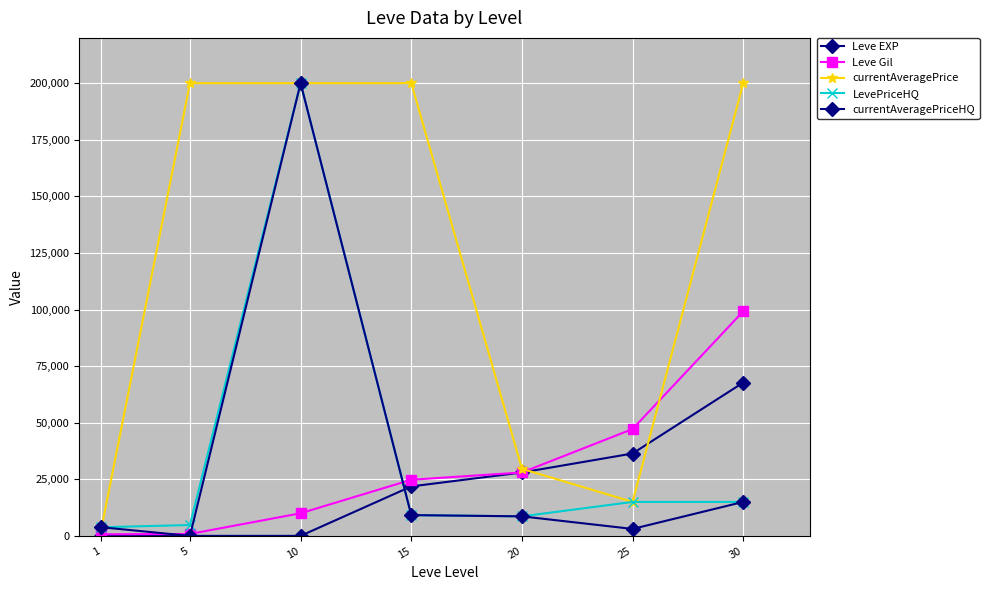

Where does the Leve EXP series first go above 21850?

20